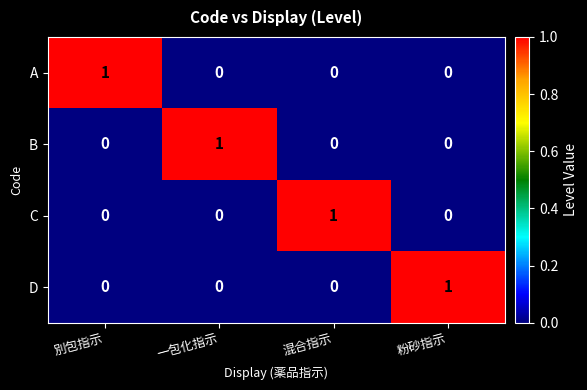

Is it true that B equals 1 at 別包指示?

False